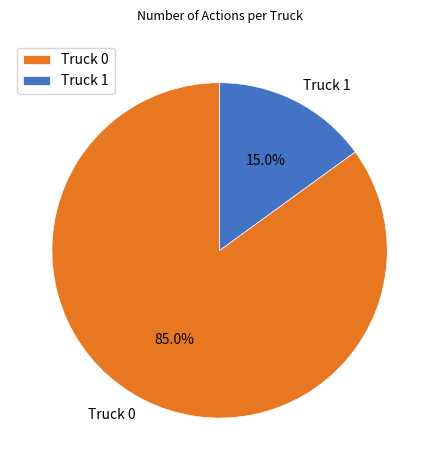

What percentage is NOT represented by Truck 1?

85.0%